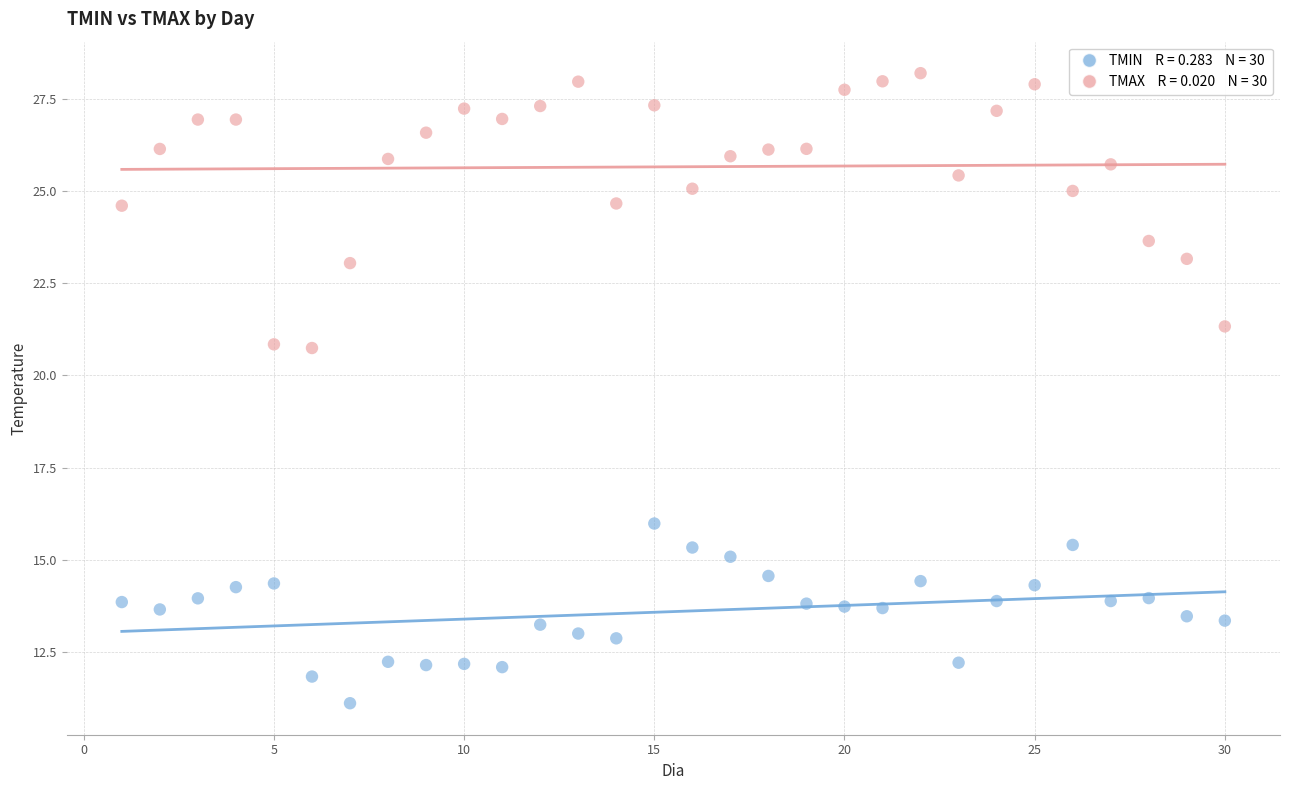

Across all data points, what is the range of Y values (max minus min)?

17.1